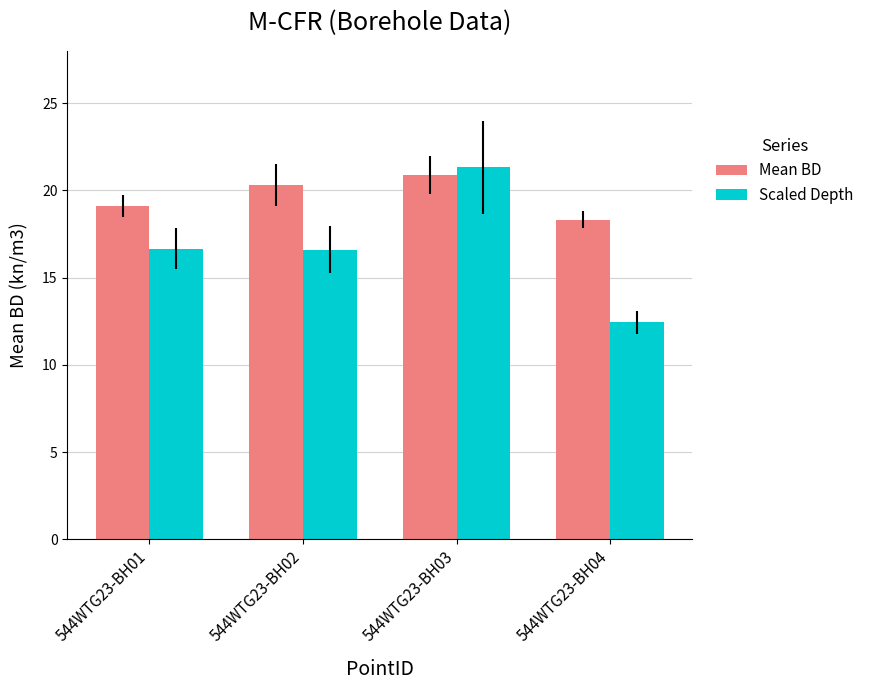

Rank the categories by Mean BD value from lowest to highest.

544WTG23-BH04, 544WTG23-BH01, 544WTG23-BH02, 544WTG23-BH03